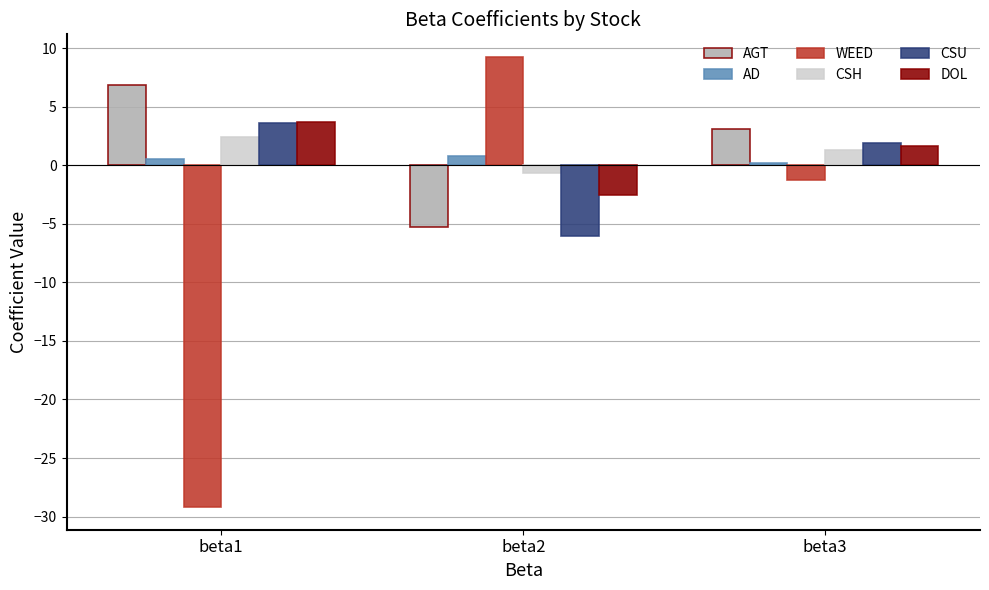

At which category is the sum across all series the highest?

beta3